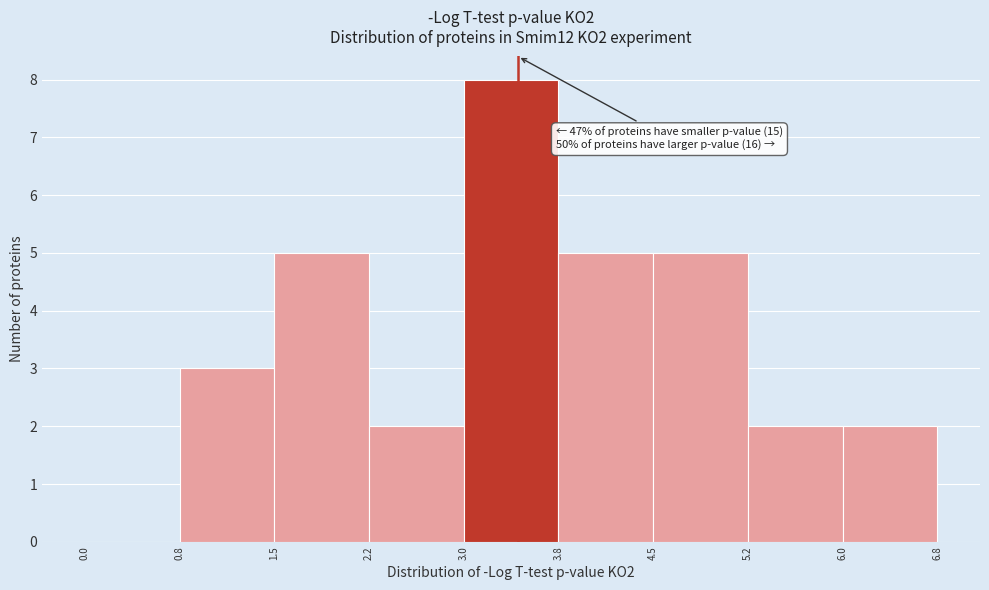

Over which range of the x-axis is the bar tallest?

3.0 to 3.8